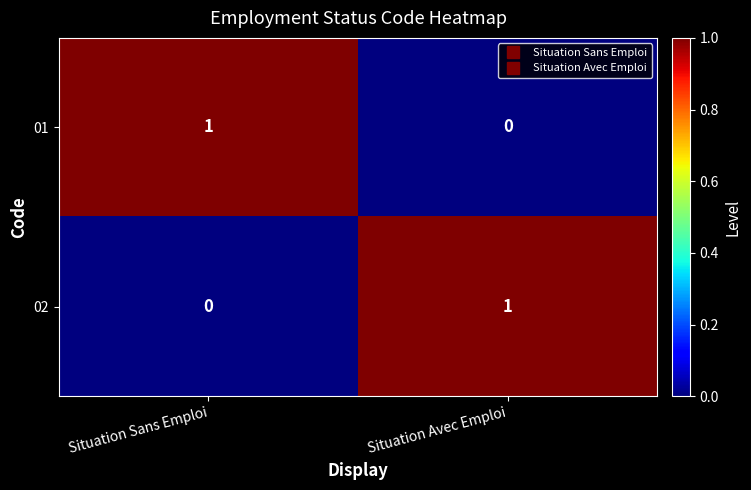

Is the value of 01 at Situation Avec Emploi greater than the value of 02 at Situation Avec Emploi?

No